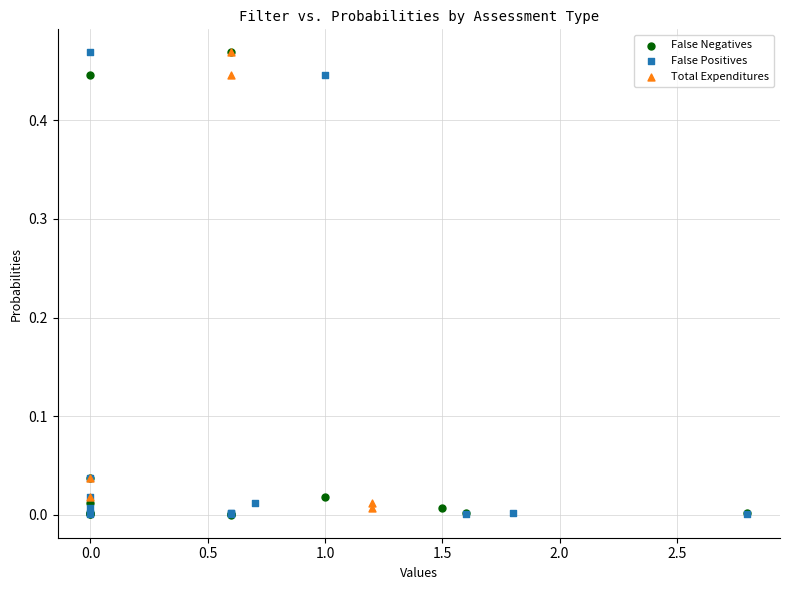

What are all the series names shown in the legend?

False Negatives, False Positives, Total Expenditures